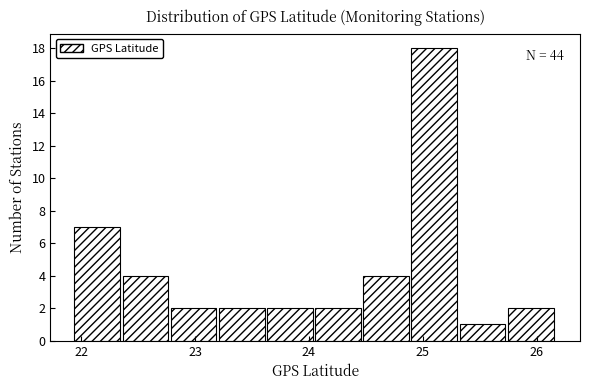

Over which range of the x-axis is the bar tallest?

24.9 to 25.3